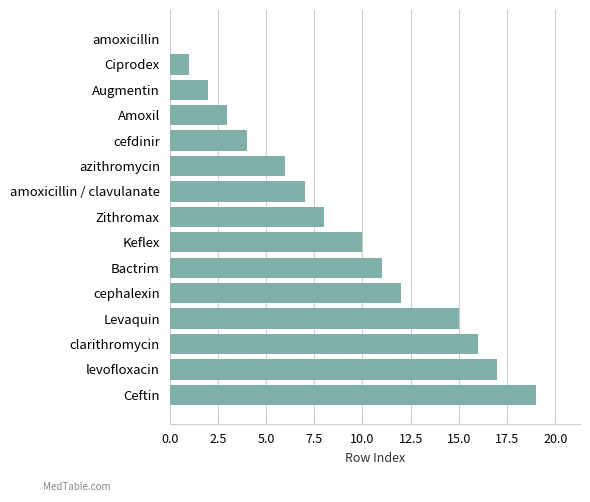

True or false: the data shows 4 at Zithromax.

False